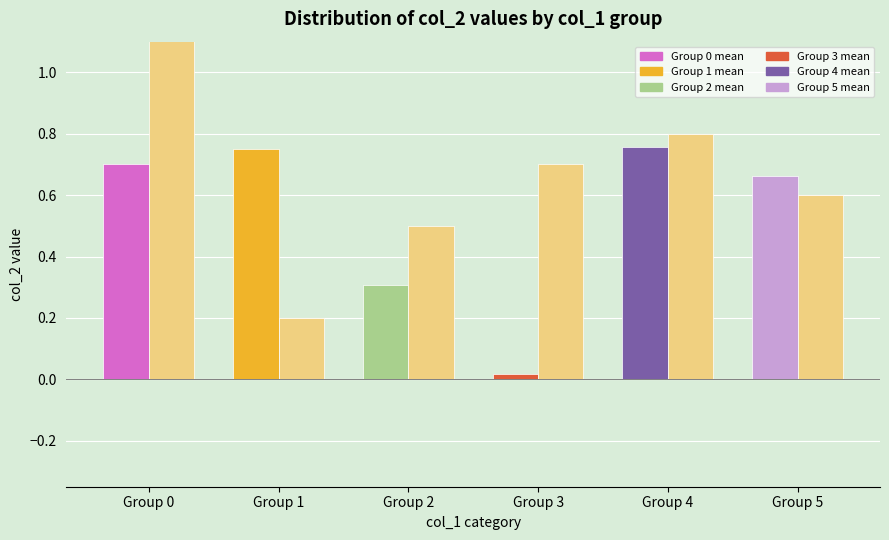

Rank the series at Group 5 from highest to lowest value.

Mean col_2, Count (×0.1)